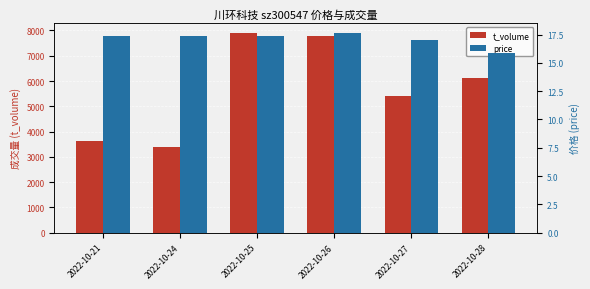

What is the value of the t_volume bar at the 1st from the left?

3612.0